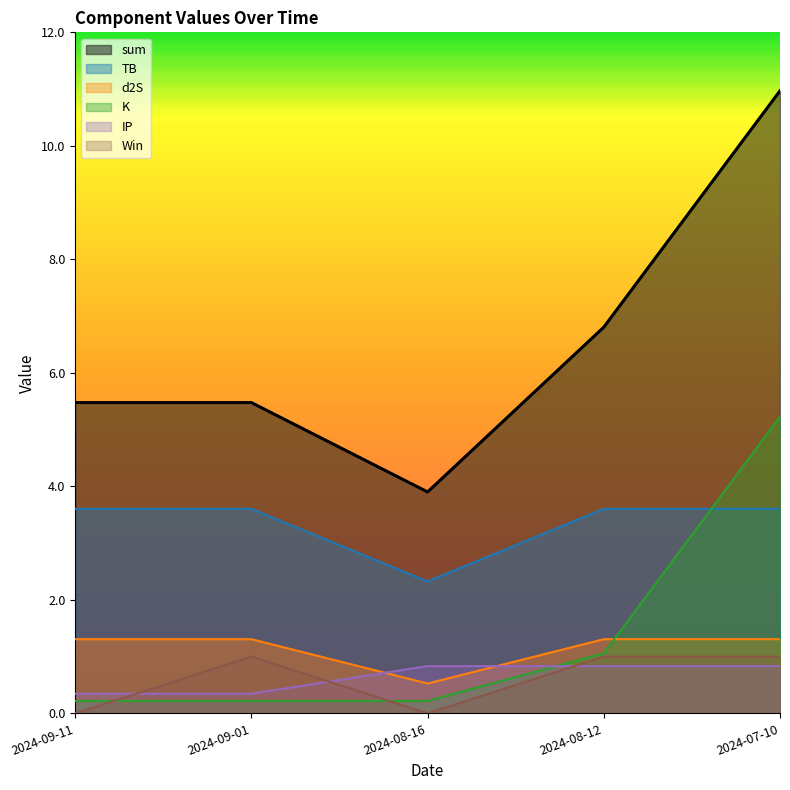

Reading left to right, transcribe all the data shown in this chart.

sum: 2024-09-11=5.5	2024-09-01=5.5	2024-08-16=3.9	2024-08-12=6.8	2024-07-10=11.0
TB: 2024-09-11=3.6	2024-09-01=3.6	2024-08-16=2.3	2024-08-12=3.6	2024-07-10=3.6
d2S: 2024-09-11=1.3	2024-09-01=1.3	2024-08-16=0.5	2024-08-12=1.3	2024-07-10=1.3
K: 2024-09-11=0.2	2024-09-01=0.2	2024-08-16=0.2	2024-08-12=1.1	2024-07-10=5.2
IP: 2024-09-11=0.3	2024-09-01=0.3	2024-08-16=0.8	2024-08-12=0.8	2024-07-10=0.8
Win: 2024-09-11=0.0	2024-09-01=1.0	2024-08-16=0.0	2024-08-12=1.0	2024-07-10=1.0